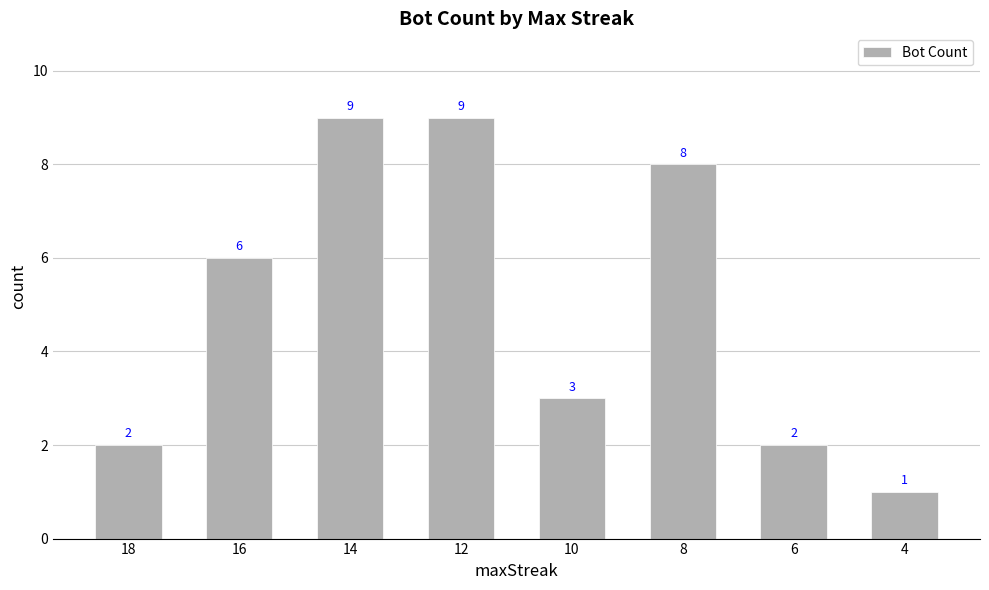

What is the greatest value displayed?

9